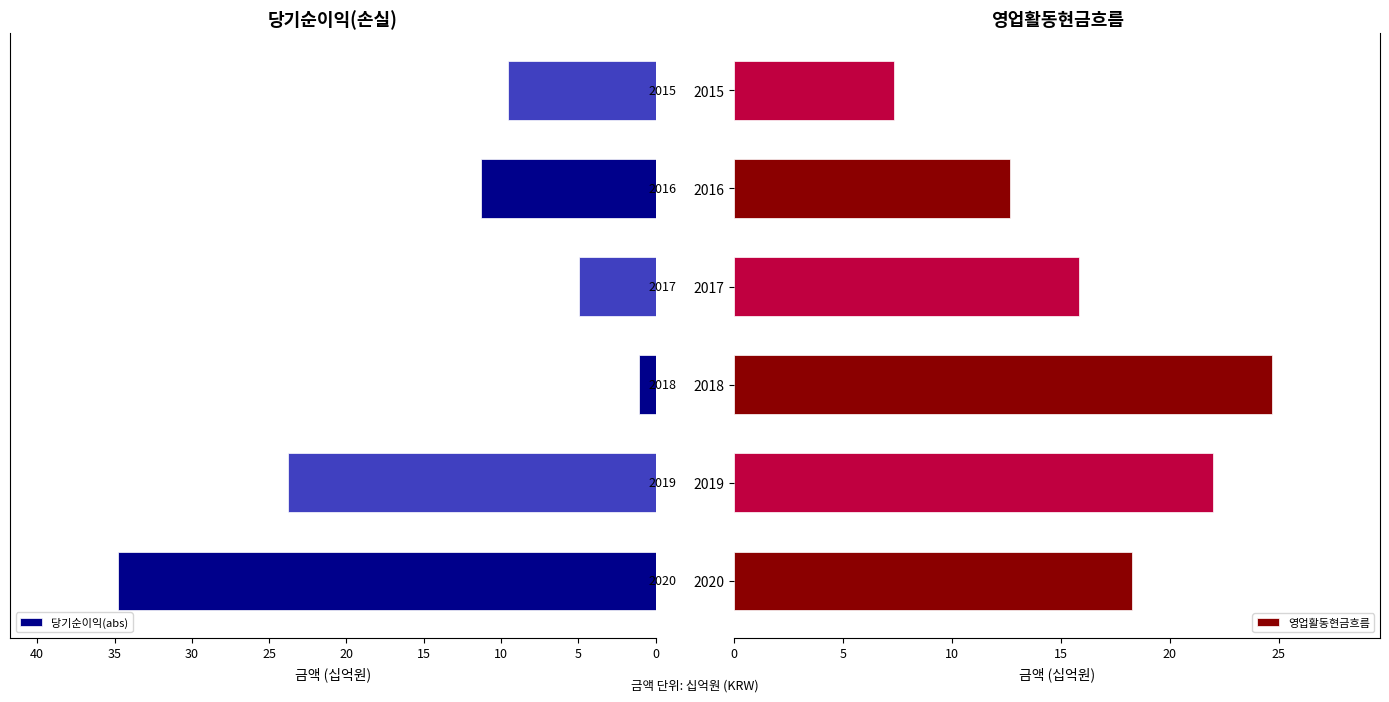

Reading left to right, list all the values displayed in this chart.

당기순이익(abs): 34.8	23.8	1.1	5.0	11.3	9.5
영업활동현금흐름: 18.3	22.0	24.7	15.8	12.7	7.3